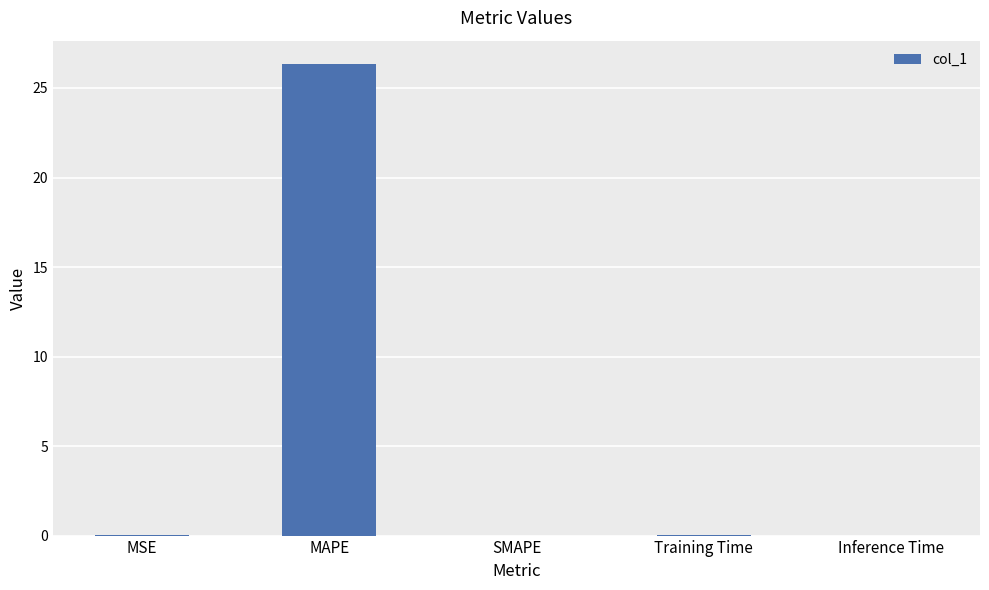

The chart shows a value of 0.0 at Training Time. True or false?

True